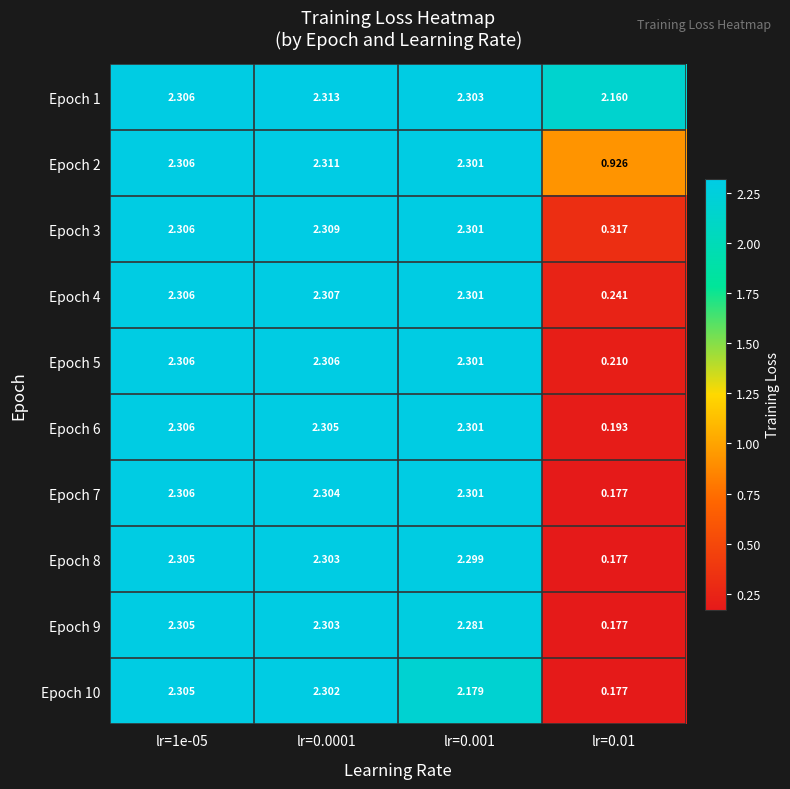

Reading left to right, list all the values displayed in this chart.

Epoch 1: lr=1e-05=2.3	lr=0.0001=2.3	lr=0.001=2.3	lr=0.01=2.2
Epoch 2: lr=1e-05=2.3	lr=0.0001=2.3	lr=0.001=2.3	lr=0.01=0.9
Epoch 3: lr=1e-05=2.3	lr=0.0001=2.3	lr=0.001=2.3	lr=0.01=0.3
Epoch 4: lr=1e-05=2.3	lr=0.0001=2.3	lr=0.001=2.3	lr=0.01=0.2
Epoch 5: lr=1e-05=2.3	lr=0.0001=2.3	lr=0.001=2.3	lr=0.01=0.2
Epoch 6: lr=1e-05=2.3	lr=0.0001=2.3	lr=0.001=2.3	lr=0.01=0.2
Epoch 7: lr=1e-05=2.3	lr=0.0001=2.3	lr=0.001=2.3	lr=0.01=0.2
Epoch 8: lr=1e-05=2.3	lr=0.0001=2.3	lr=0.001=2.3	lr=0.01=0.2
Epoch 9: lr=1e-05=2.3	lr=0.0001=2.3	lr=0.001=2.3	lr=0.01=0.2
Epoch 10: lr=1e-05=2.3	lr=0.0001=2.3	lr=0.001=2.2	lr=0.01=0.2